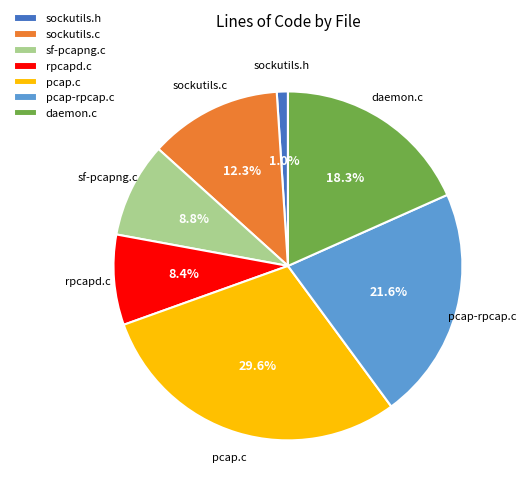

Which slice is the largest?

pcap.c